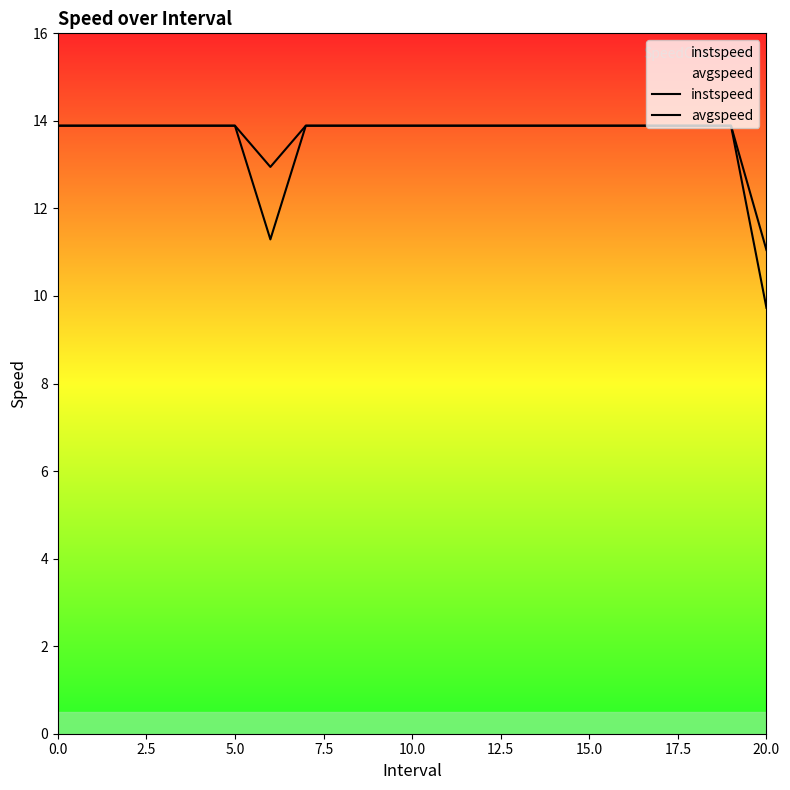

How many lines are shown in the chart?

2